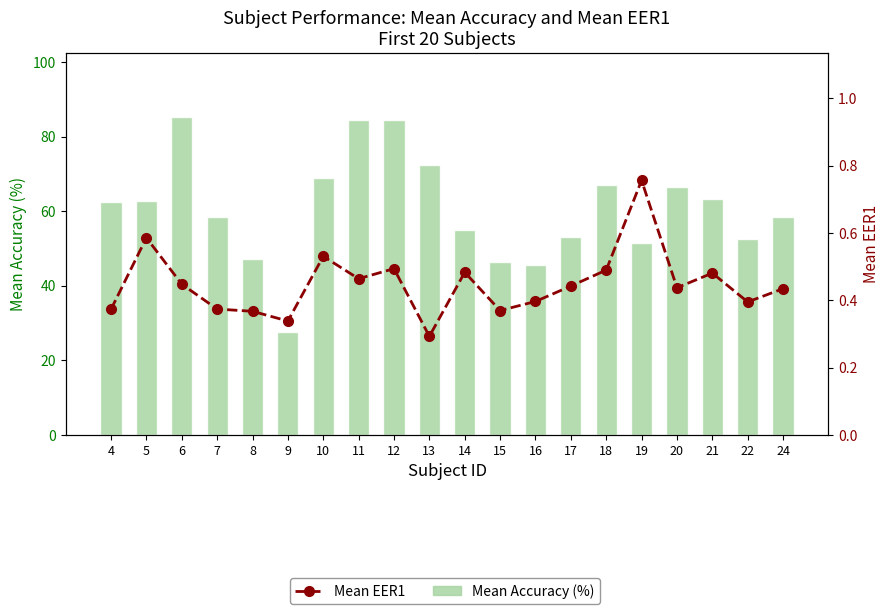

Reading left to right, what are all the values shown in this chart?

Mean Accuracy (%): 62.6	62.8	85.4	58.5	47.3	27.8	68.8	84.4	84.5	72.3	55.0	46.5	45.7	53.2	67.0	51.4	66.7	63.3	52.6	58.5
Mean EER1: 0.4	0.6	0.4	0.4	0.4	0.3	0.5	0.5	0.5	0.3	0.5	0.4	0.4	0.4	0.5	0.8	0.4	0.5	0.4	0.4